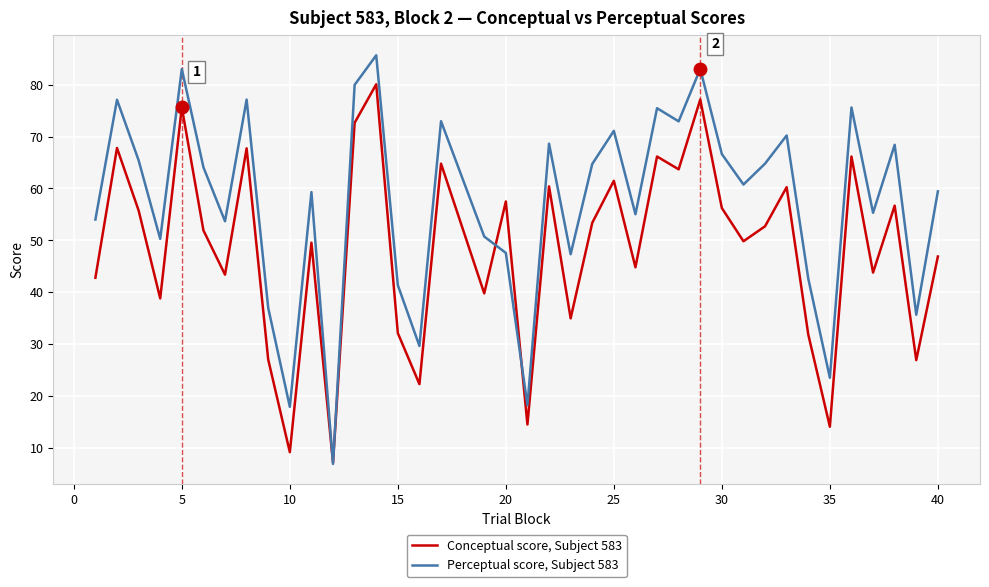

What is the maximum value for Conceptual score, Subject 583?

80.1